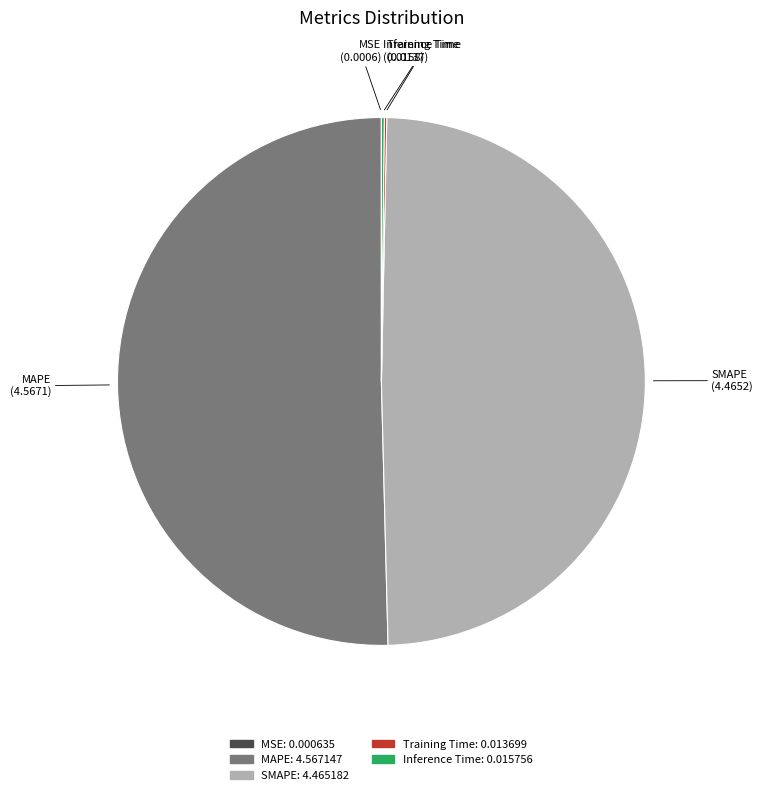

Is there a majority slice in this chart?

Yes